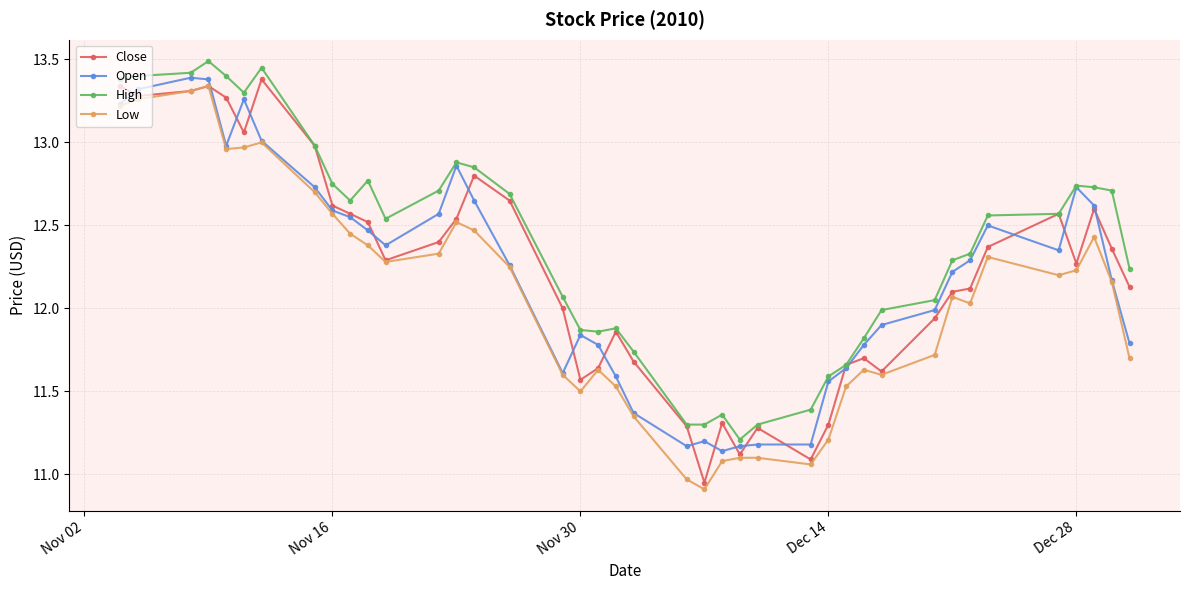

True or false: Low and High cross at least once.

False